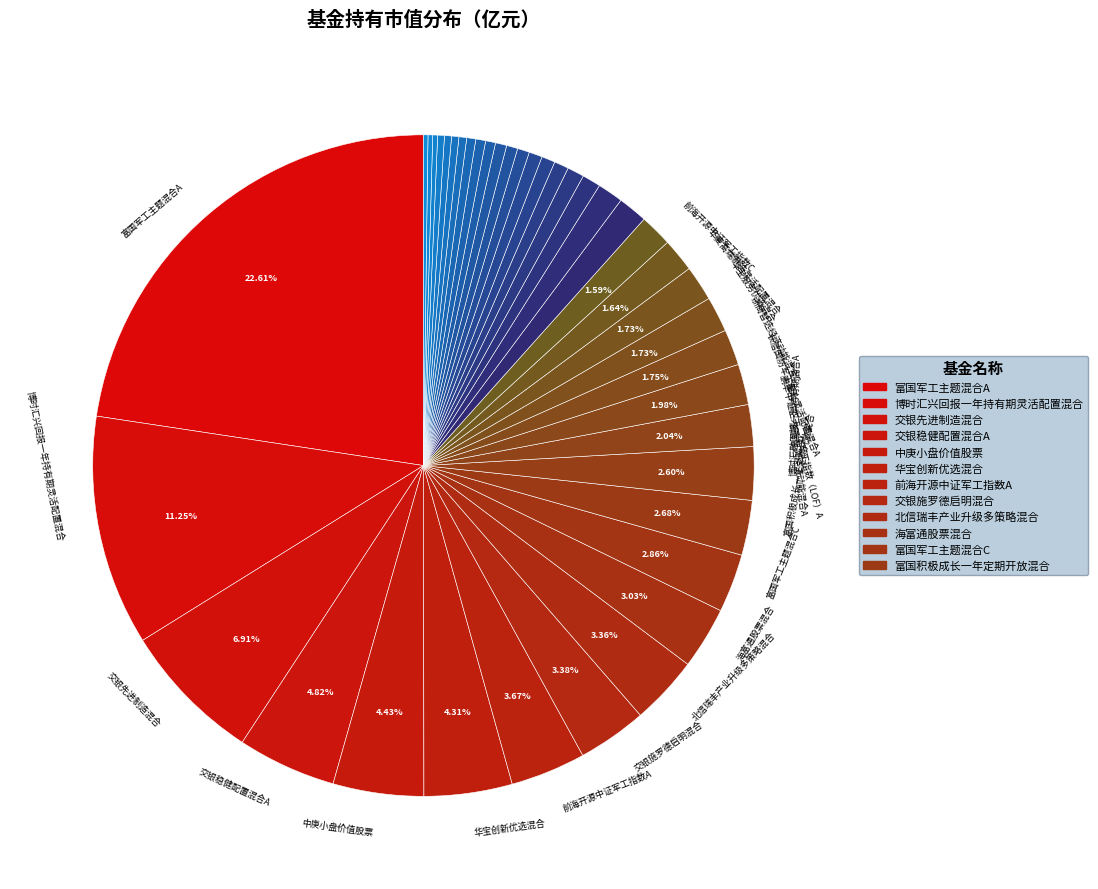

Count the number of slices in the pie.

40